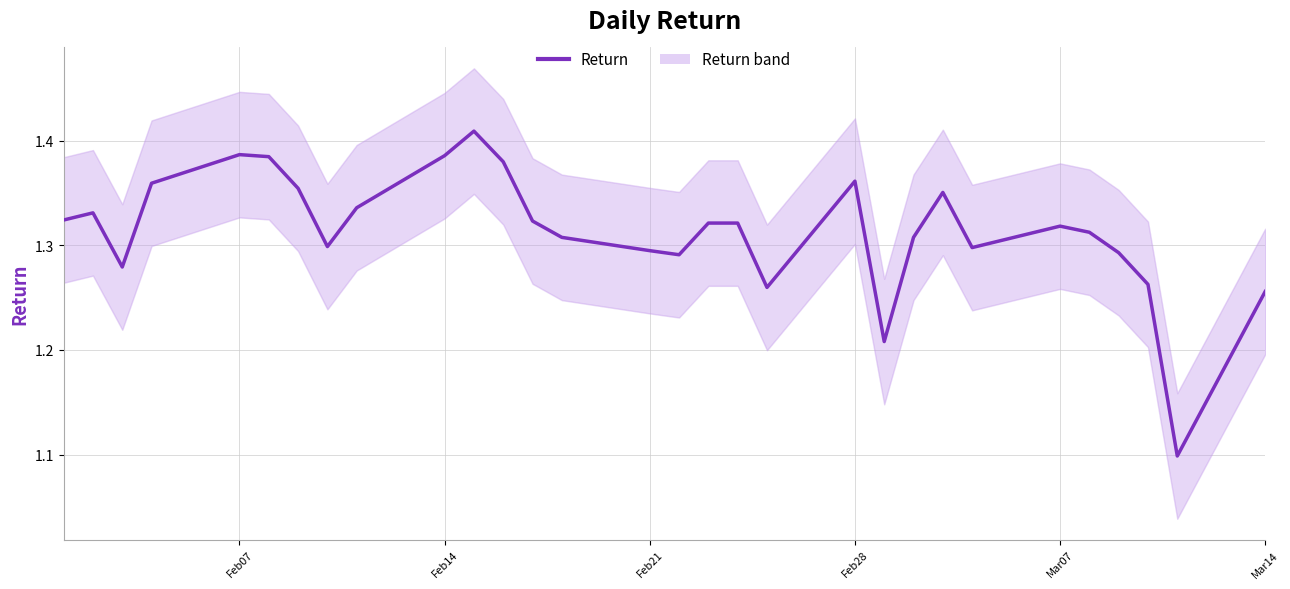

What is the value of the 12th point from the left?

1.4